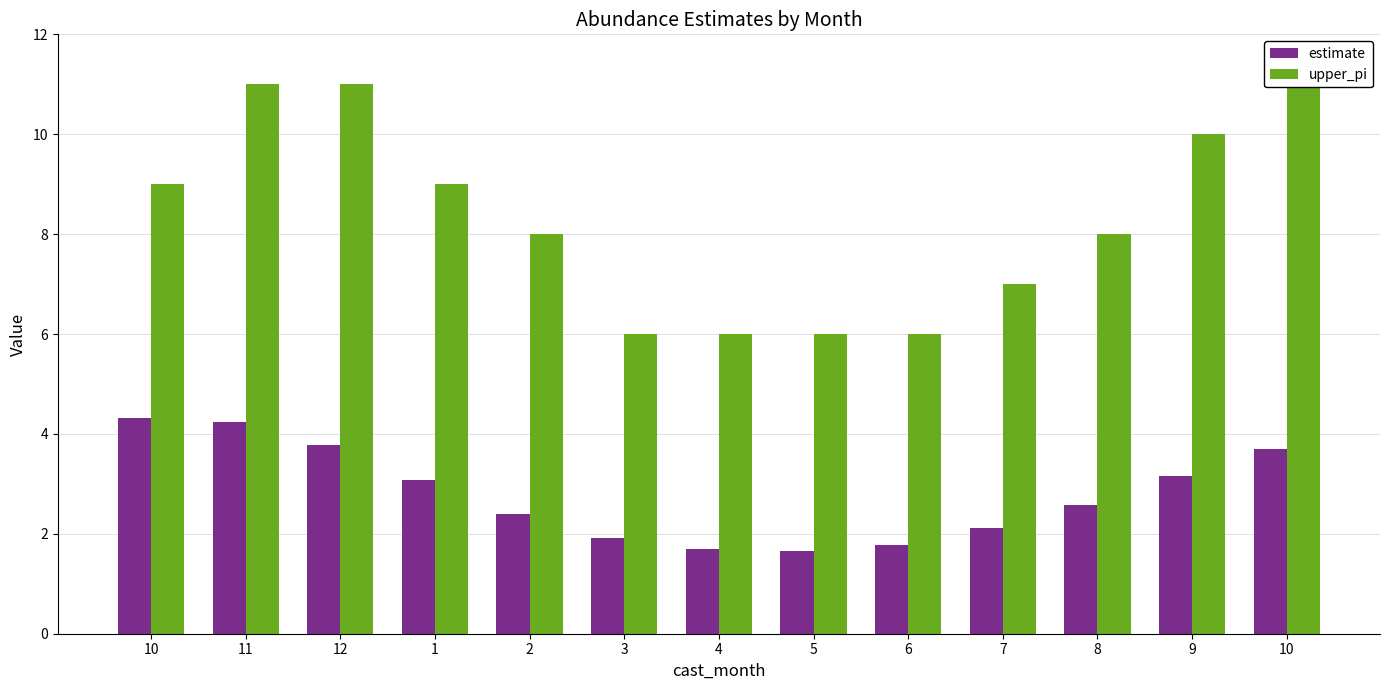

What is the difference between the estimate values at 2 and 3?

0.5